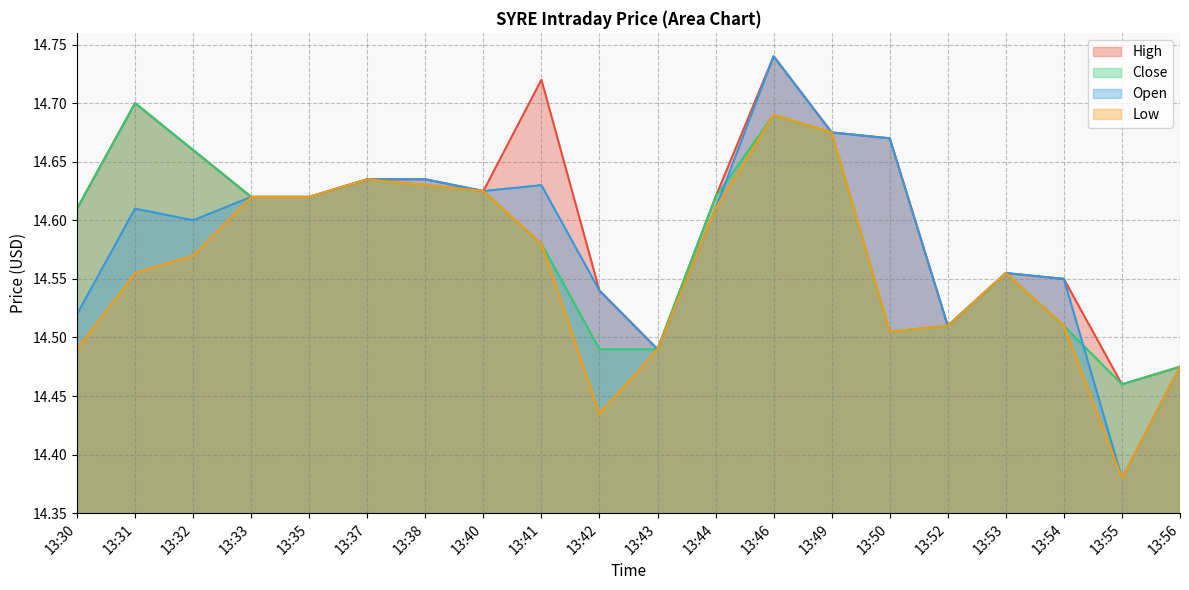

What is the difference between the maximum and minimum values in the Open series?

0.4